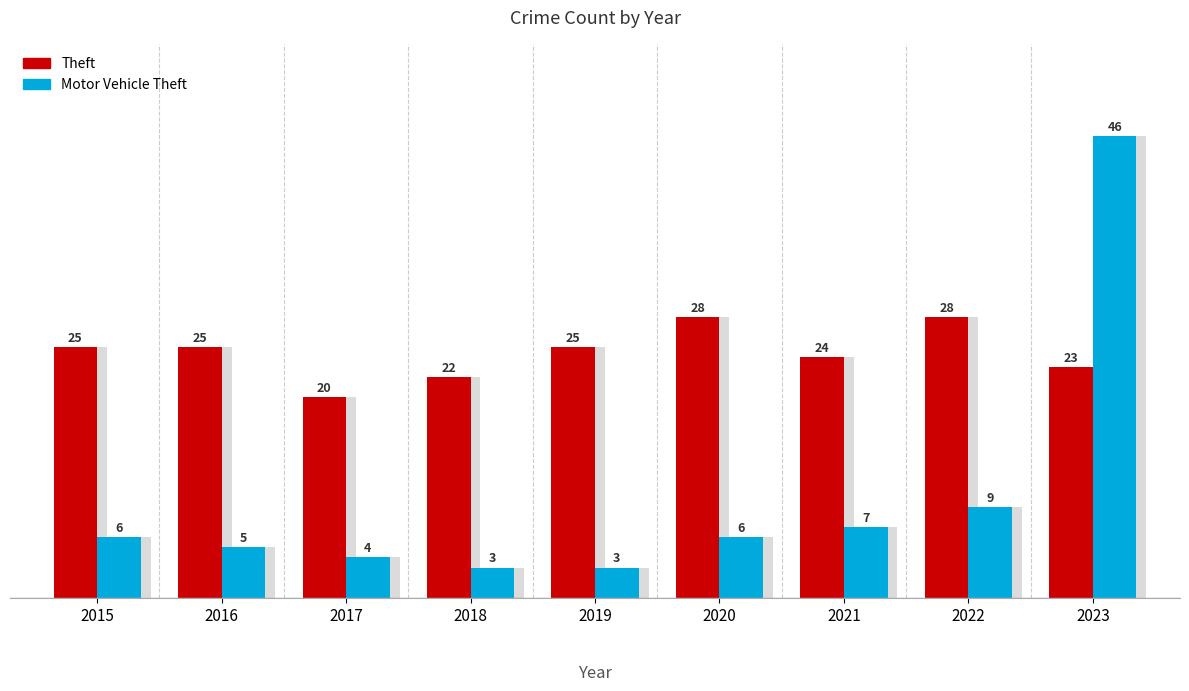

Which series has the largest total across all categories?

Theft